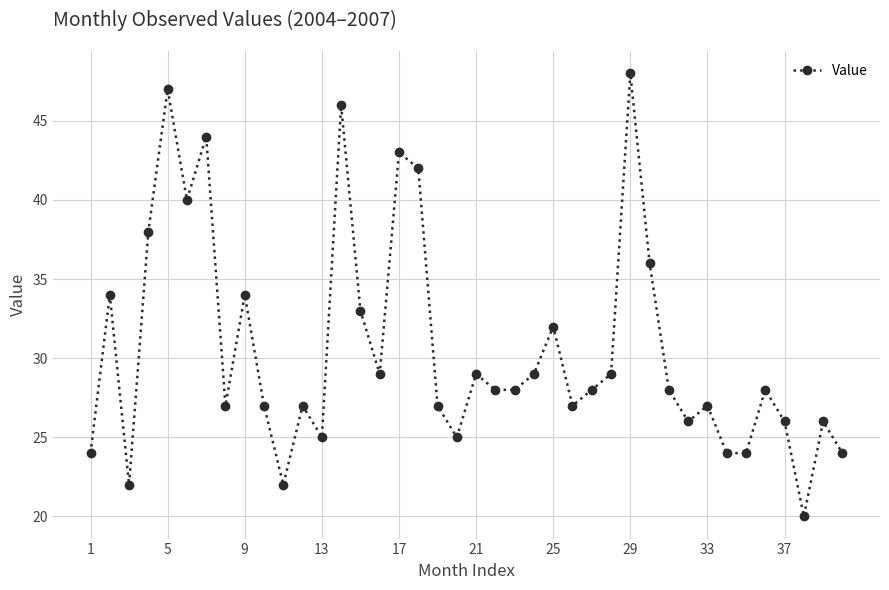

Reading left to right, transcribe all the data shown in this chart.

24	34	22	38	47	40	44	27	34	27	22	27	25	46	33	29	43	42	27	25	29	28	28	29	32	27	28	29	48	36	28	26	27	24	24	28	26	20	26	24